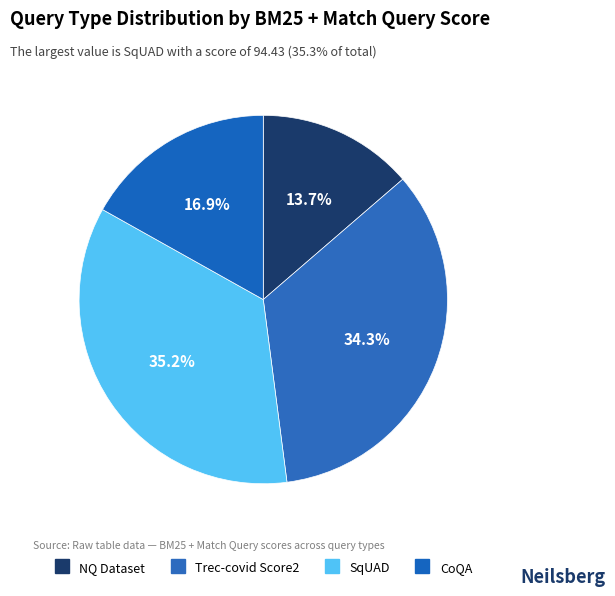

What percentage do Trec-covid Score2 and CoQA together represent?

51.1%